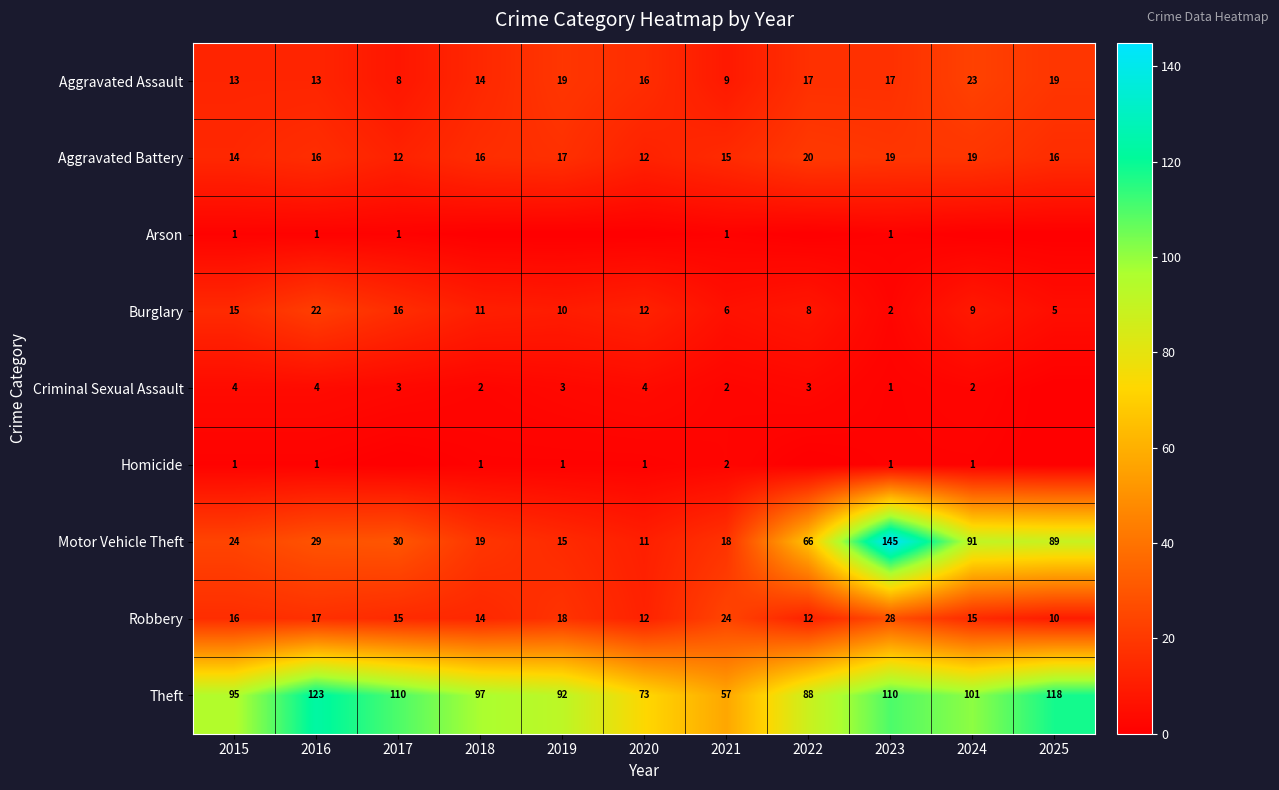

Which has a higher value, 2023 or 2015?

2023